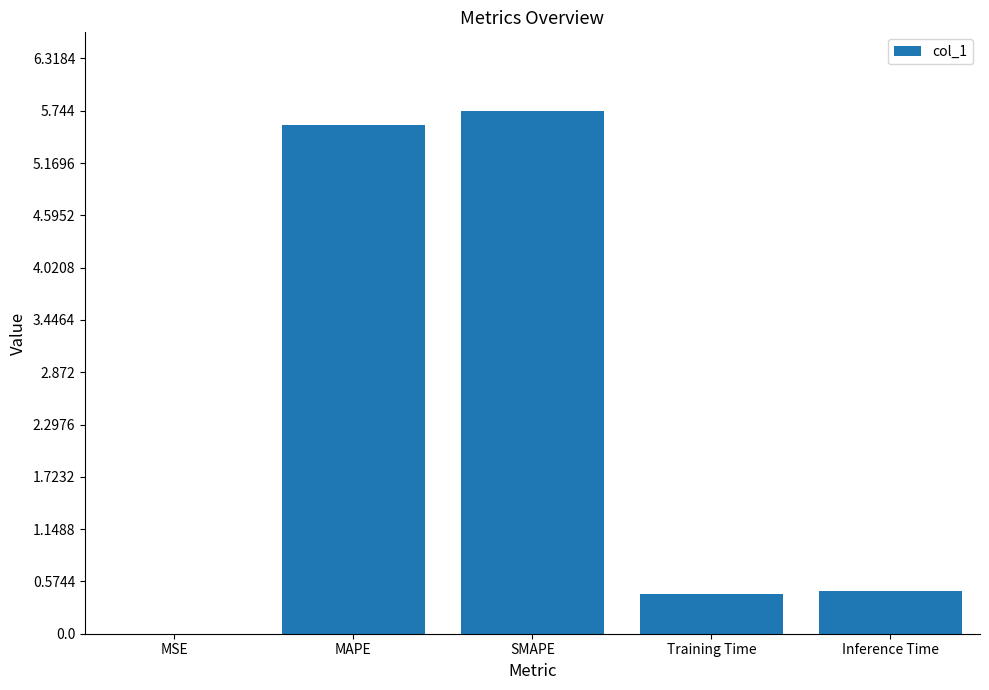

What is the sum of all values?

12.2